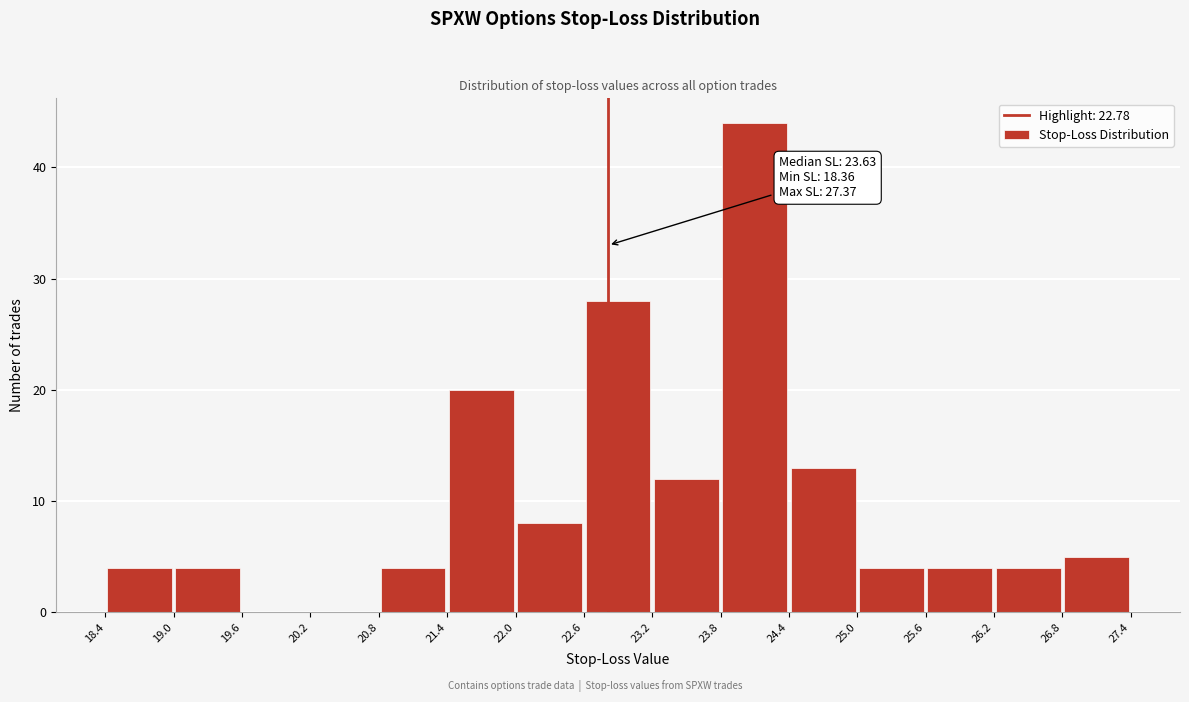

Which range on the x-axis has the tallest bar?

23.8 to 24.4